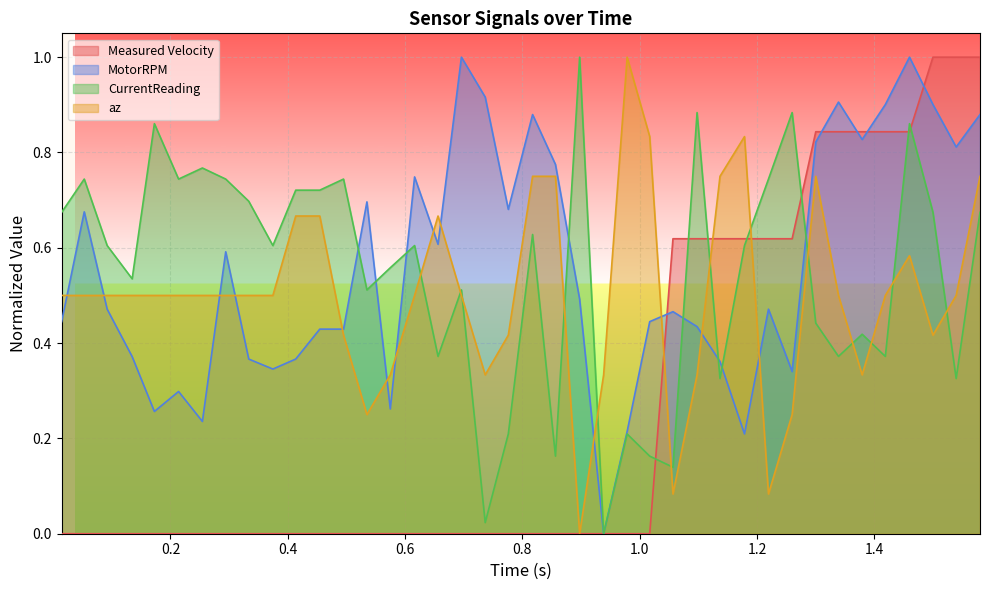

Reading right to left, what are all the values shown in this chart?

Measured Velocity: 1.0	1.0	1.0	0.8	0.8	0.8	0.8	0.8	0.6	0.6	0.6	0.6	0.6	0.6	0.0	0.0	0.0	0.0	0.0	0.0	0.0	0.0	0.0	0.0	0.0	0.0	0.0	0.0	0.0	0.0	0.0	0.0	0.0	0.0	0.0	0.0	0.0	0.0	0.0	0.0
MotorRPM: 0.9	0.8	0.9	1.0	0.9	0.8	0.9	0.8	0.3	0.5	0.2	0.4	0.4	0.5	0.4	0.2	0.0	0.5	0.8	0.9	0.7	0.9	1.0	0.6	0.7	0.3	0.7	0.4	0.4	0.4	0.3	0.4	0.6	0.2	0.3	0.3	0.4	0.5	0.7	0.4
CurrentReading: 0.7	0.3	0.7	0.9	0.4	0.4	0.4	0.4	0.9	0.7	0.6	0.3	0.9	0.1	0.2	0.2	0.0	1.0	0.2	0.6	0.2	0.0	0.5	0.4	0.6	0.6	0.5	0.7	0.7	0.7	0.6	0.7	0.7	0.8	0.7	0.9	0.5	0.6	0.7	0.7
az: 0.8	0.5	0.4	0.6	0.5	0.3	0.5	0.8	0.2	0.1	0.8	0.8	0.3	0.1	0.8	1.0	0.3	0.0	0.8	0.8	0.4	0.3	0.5	0.7	0.5	0.3	0.2	0.4	0.7	0.7	0.5	0.5	0.5	0.5	0.5	0.5	0.5	0.5	0.5	0.5